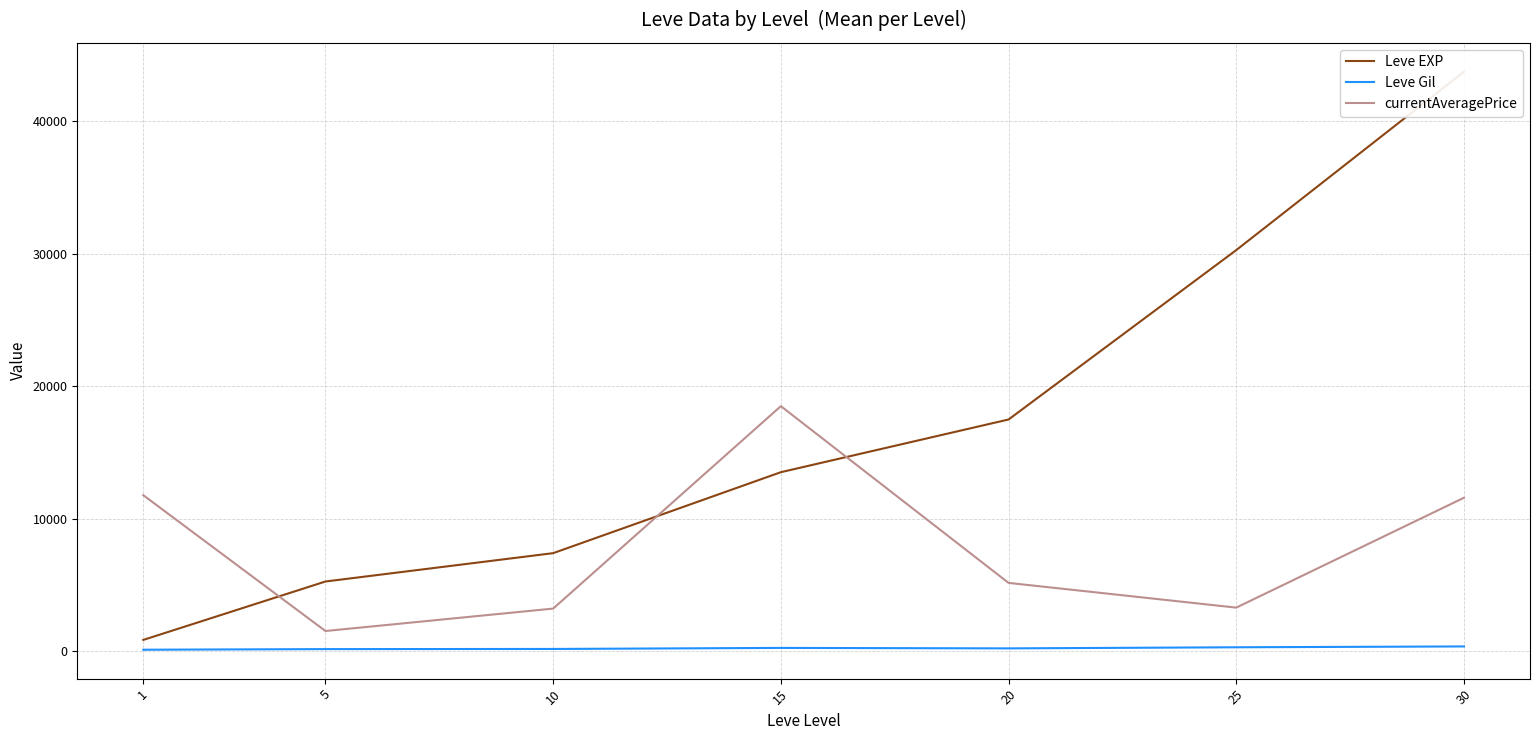

How many lines are shown in the chart?

3